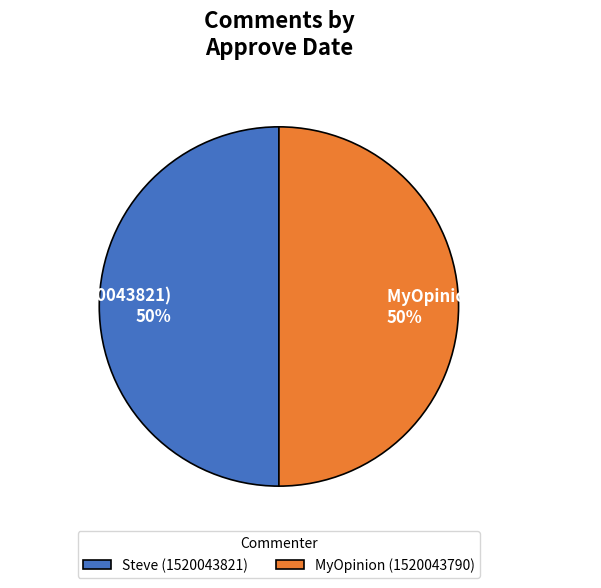

Approximately how many times larger is the value at Steve (1520043821) compared to MyOpinion (1520043790)?

1.0